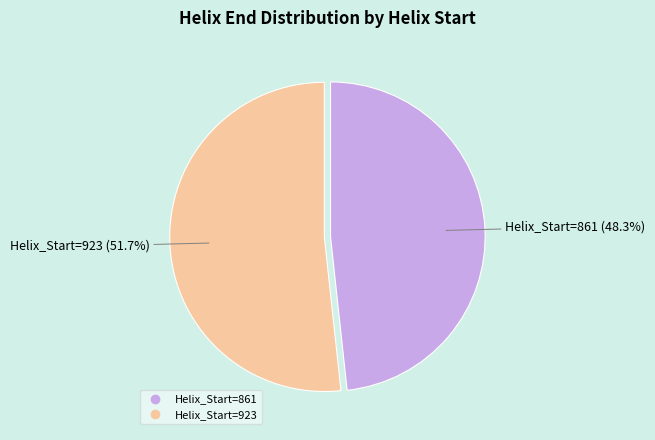

Does any single category account for the majority?

Yes